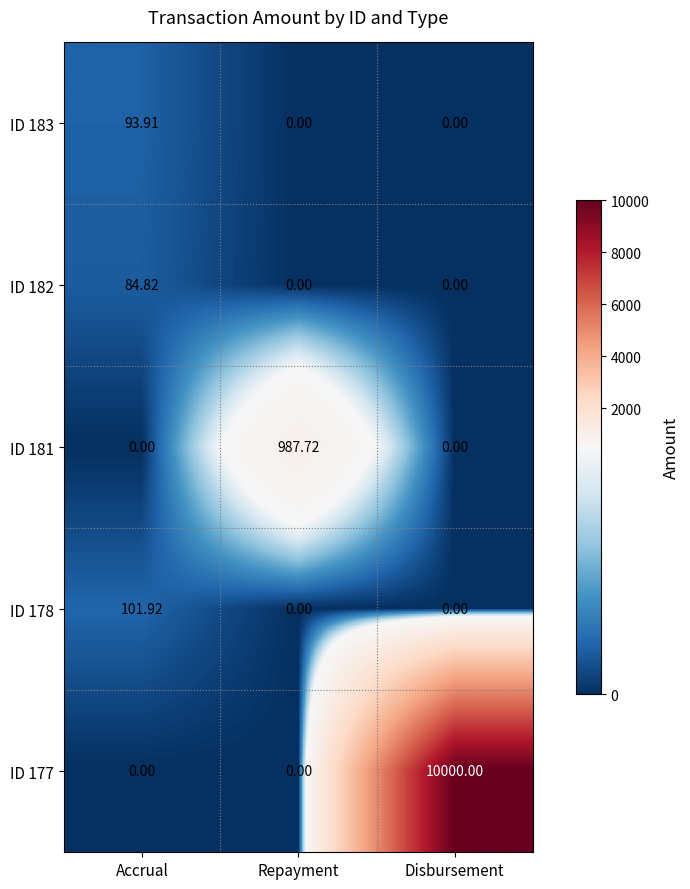

At which category is the sum across all series the highest?

Disbursement